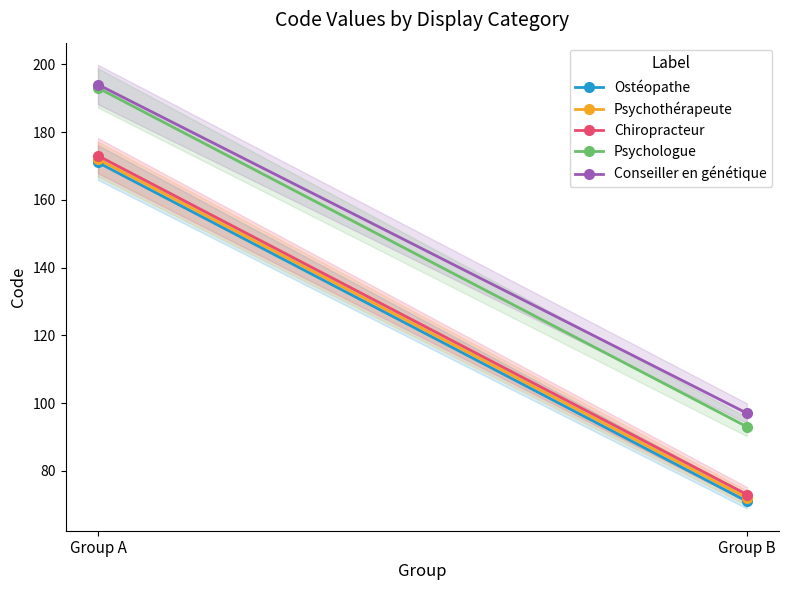

How many data points does each series have?

2